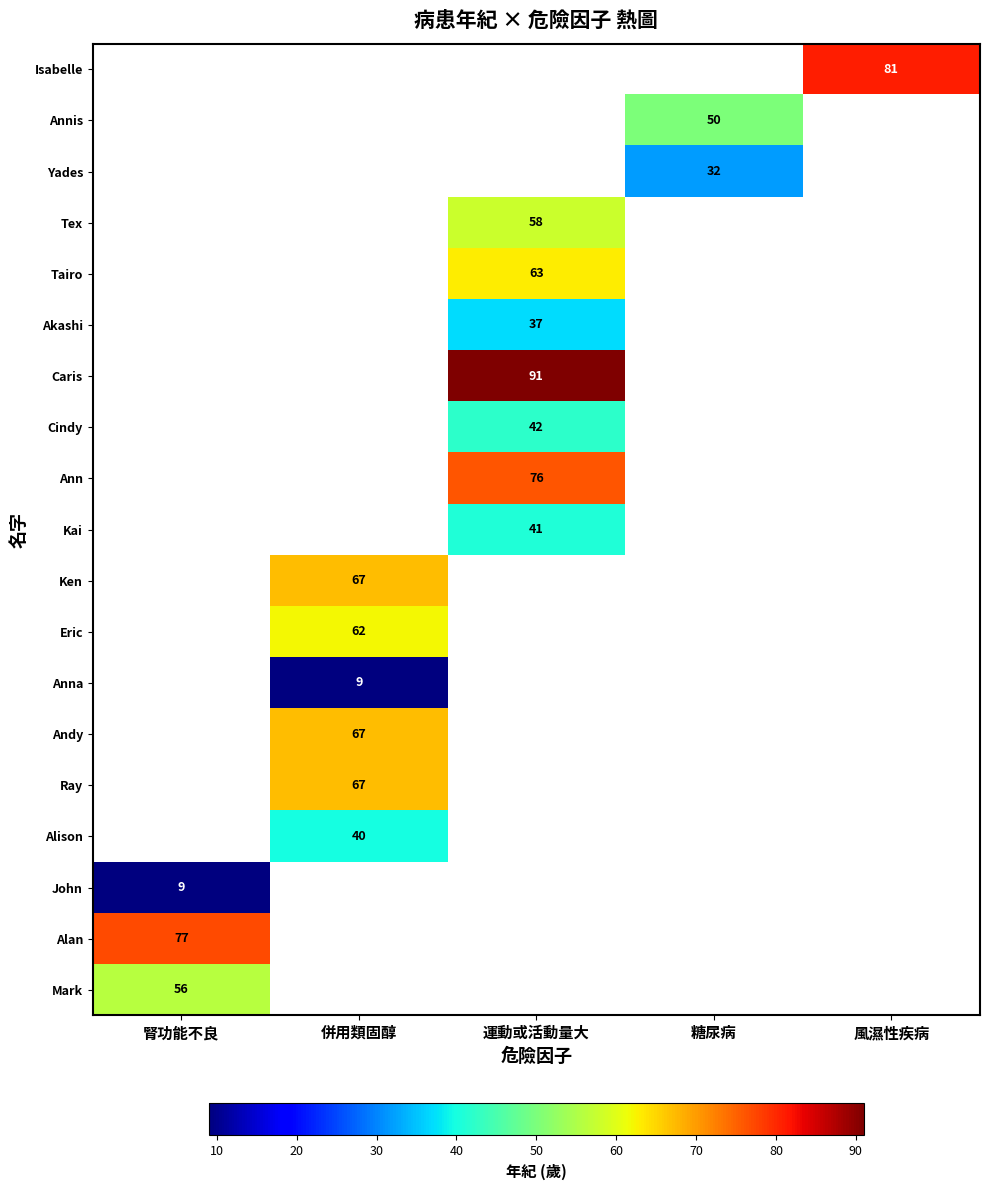

What is the smallest value displayed?

9.0